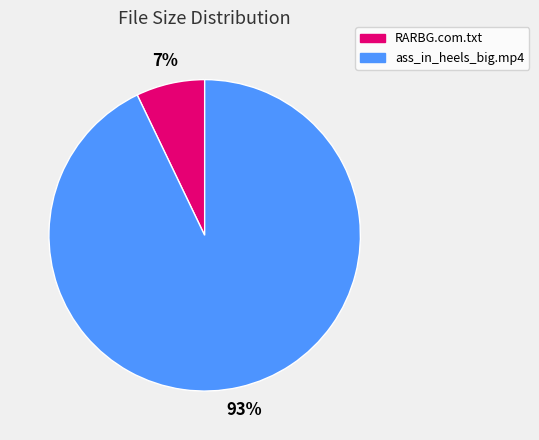

To the nearest percent, what is the difference between the RARBG.com.txt and ass_in_heels_big.mp4 slice percentages?

86%